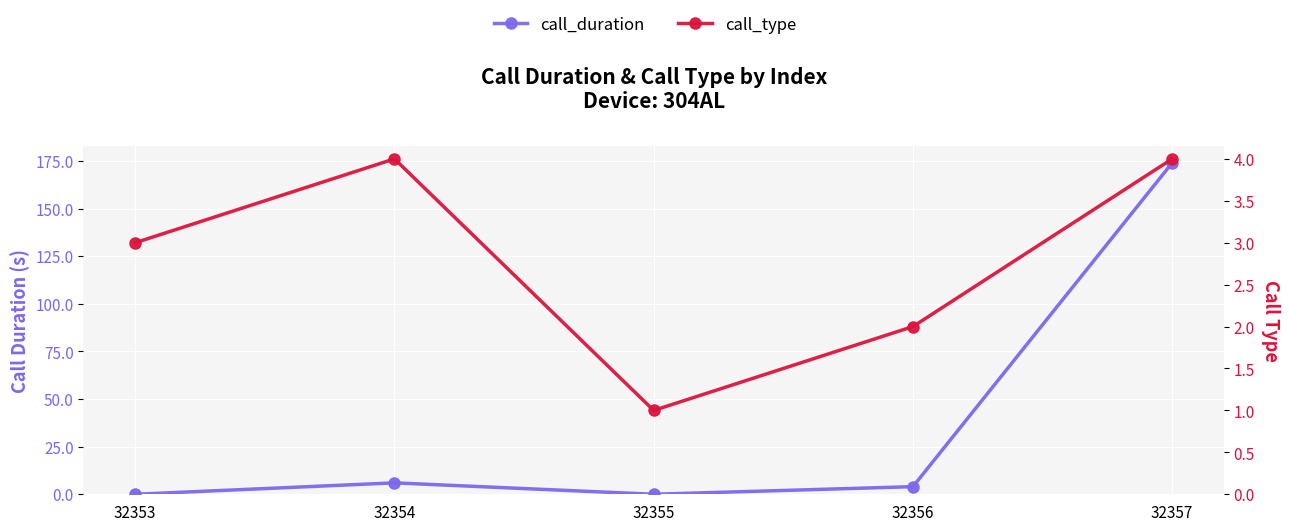

What is the maximum value for call_duration?

174